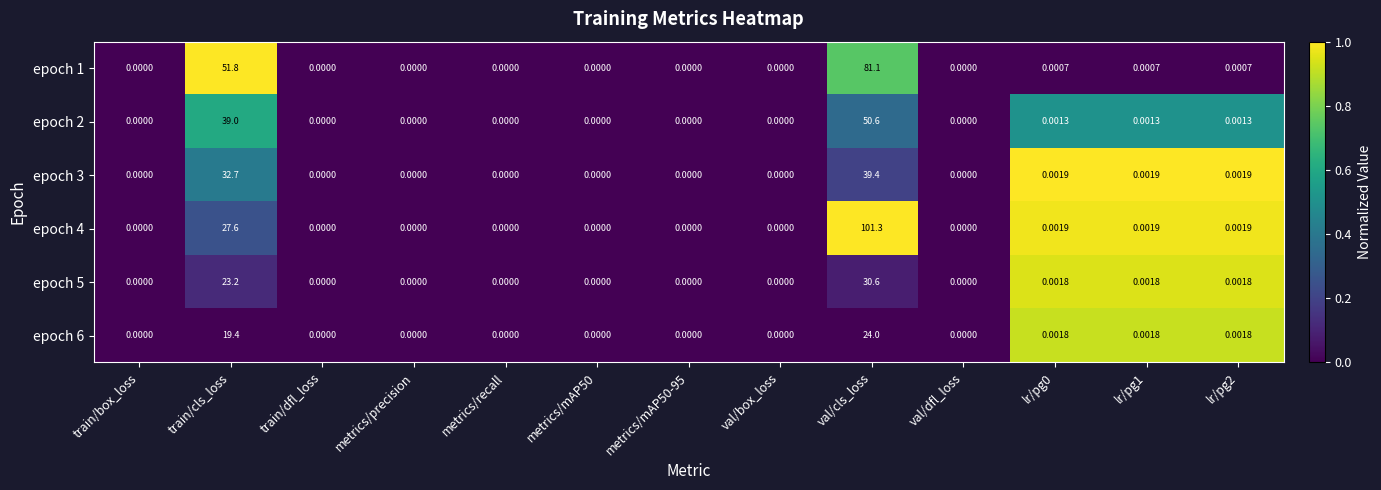

At which category does the chart reach its peak across all series?

val/cls_loss